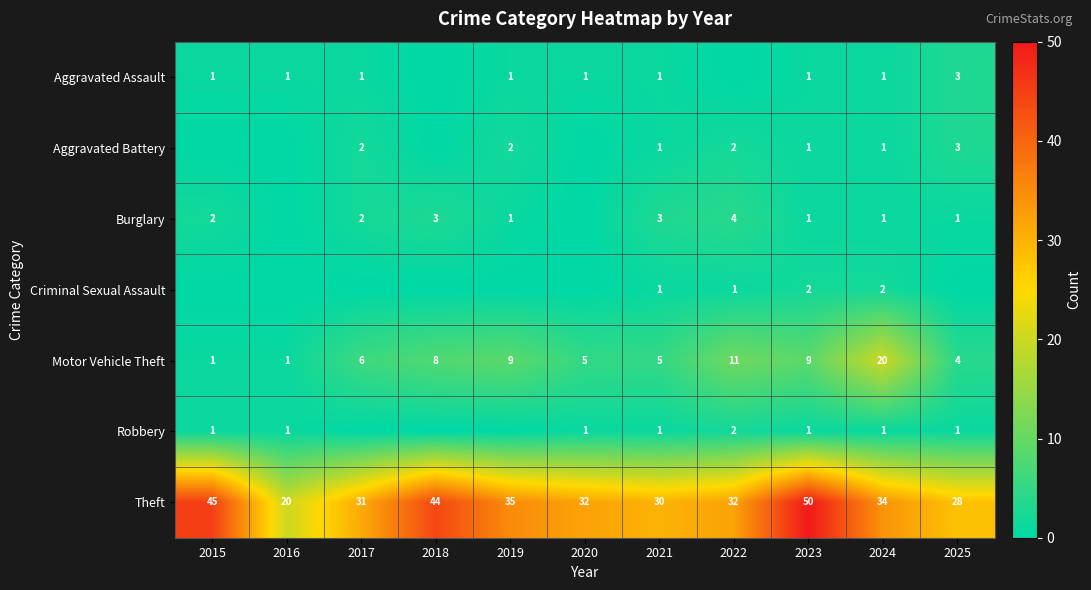

What is the average value of the Motor Vehicle Theft series?

7